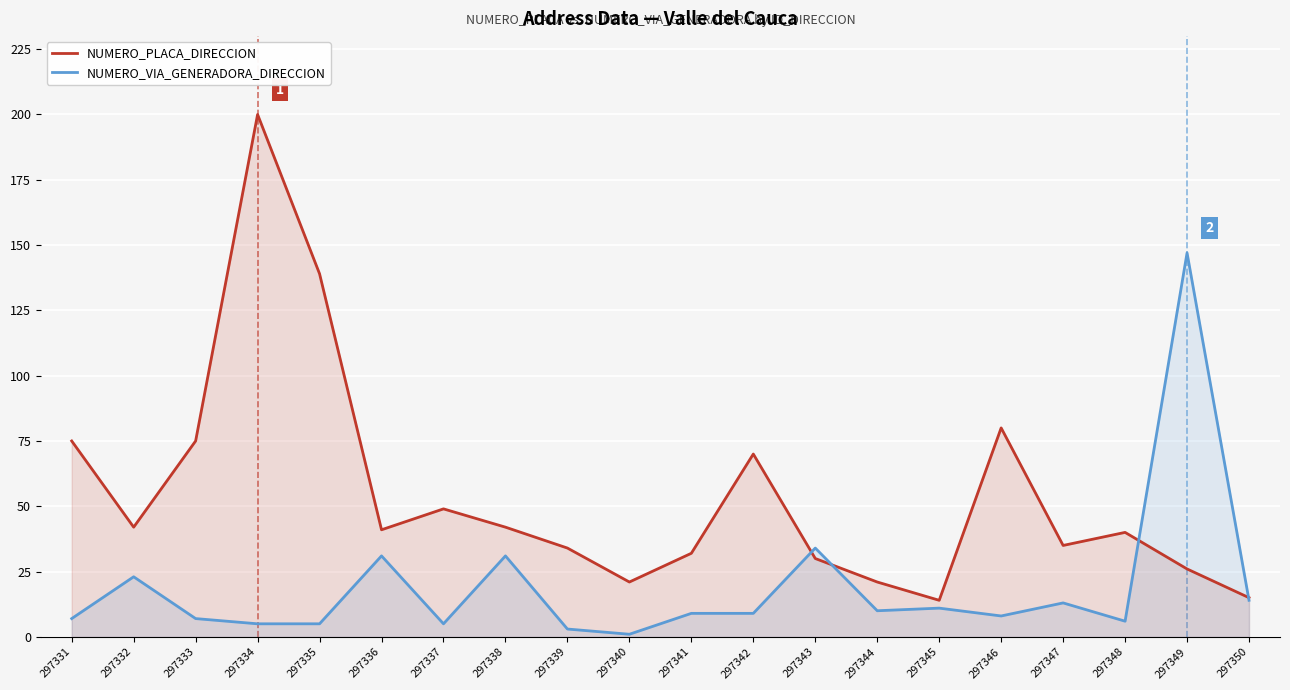

At which label is NUMERO_VIA_GENERADORA_DIRECCION closest to 74?

297343